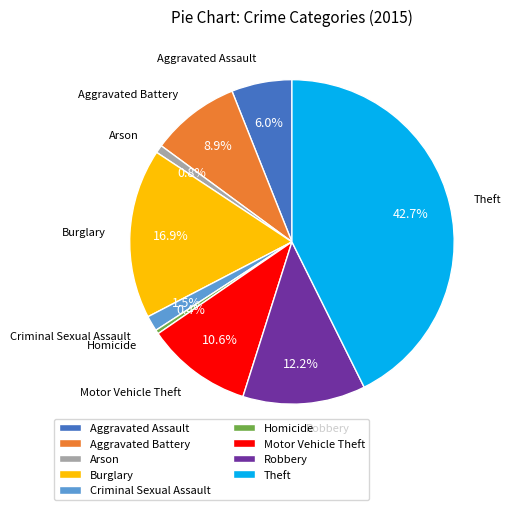

Count the number of slices in the pie.

9